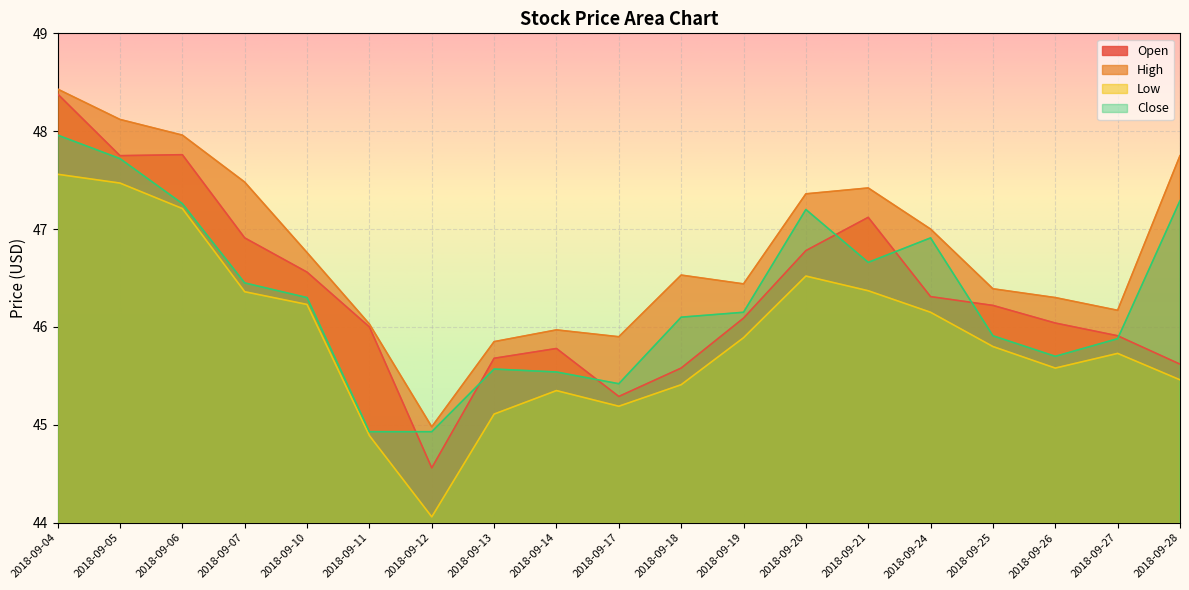

The Low series shows 14.4 at 2018-09-07. True or false?

False